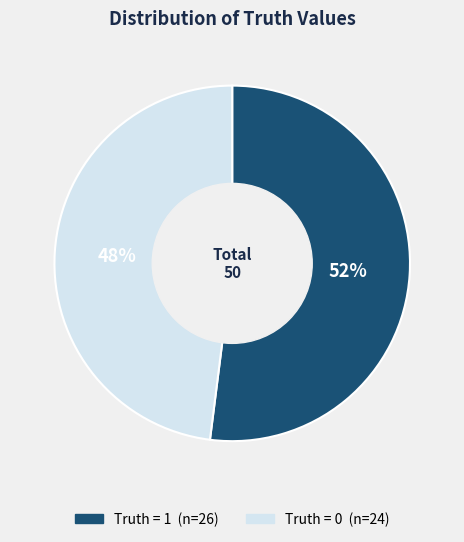

Count the number of slices in the pie.

2